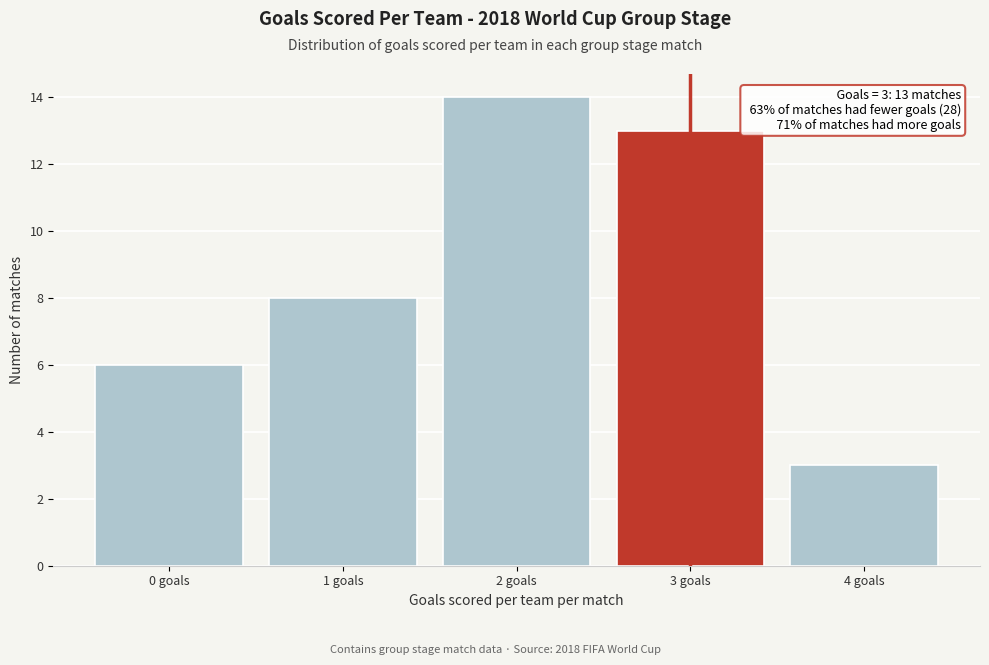

Reading right to left, extract all data points from this chart.

3	13	14	8	6